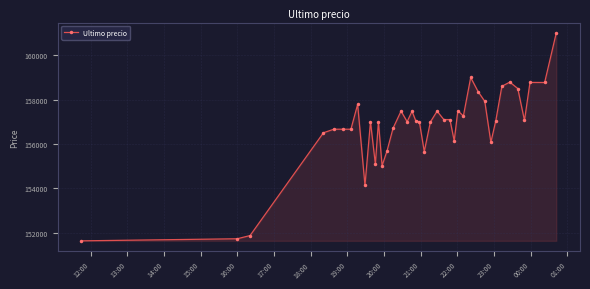

What is the value of the 31st point from the left?

157920